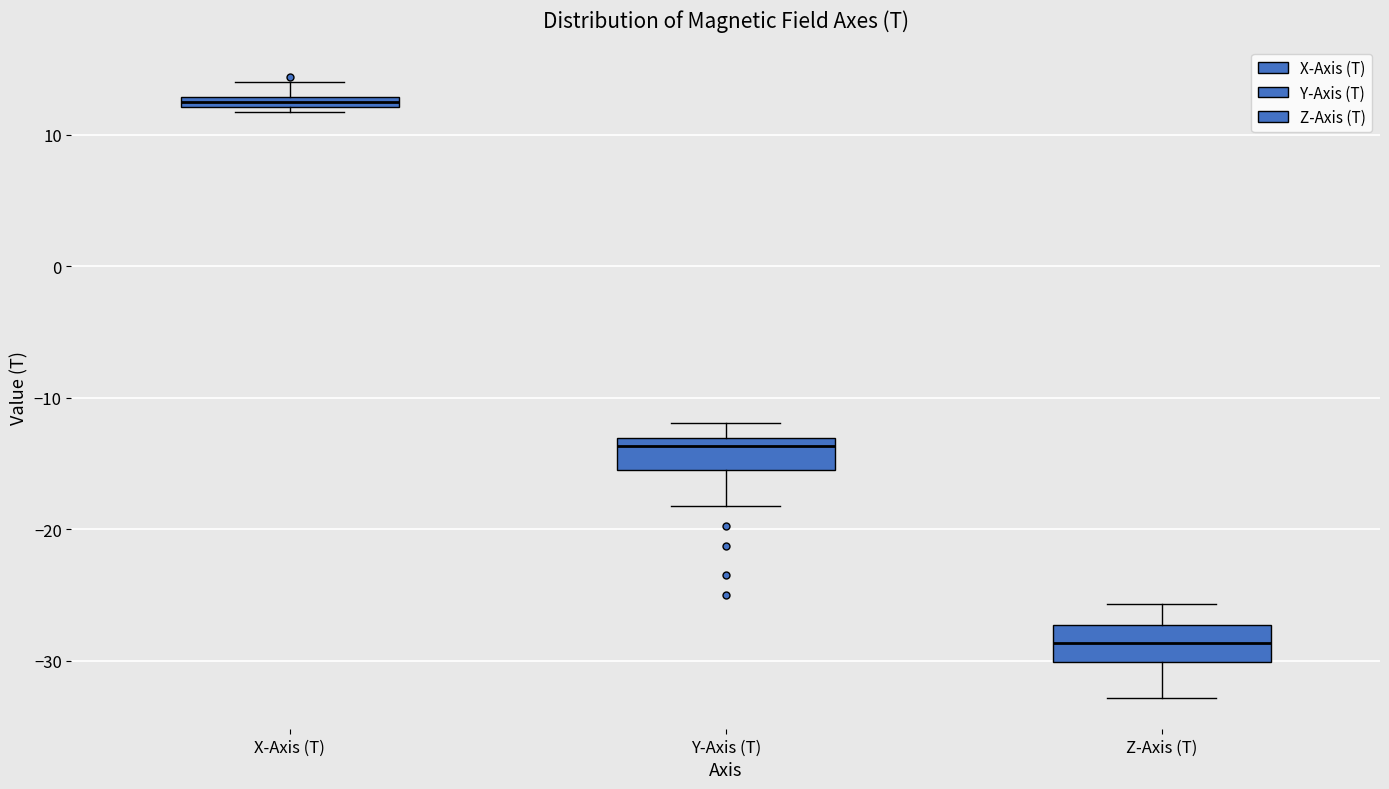

Where does the median line of the box for Y-Axis (T) sit on the y-axis? The values are not printed on the chart, so give them approximately, as read against the axis.

-14